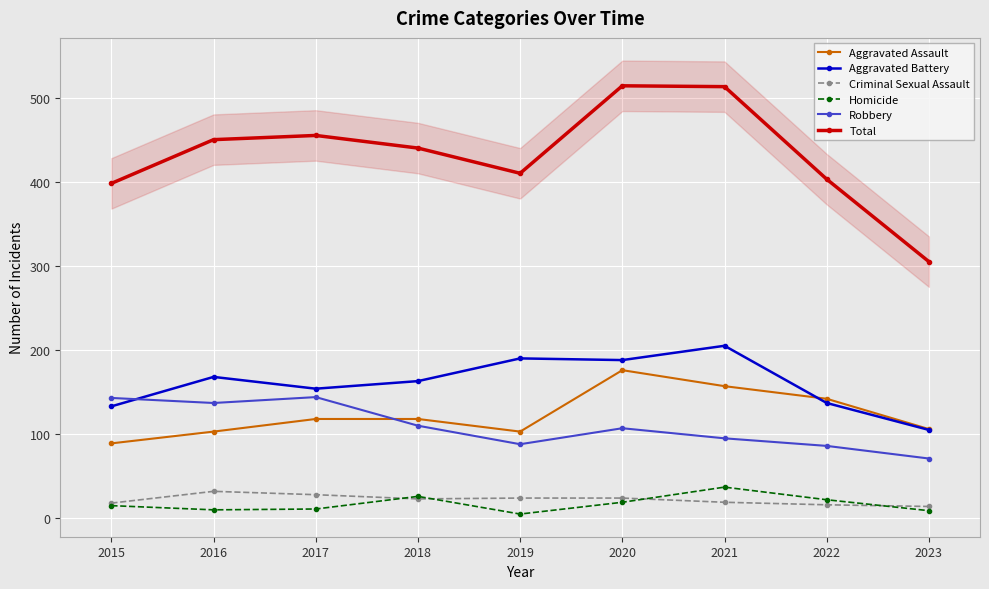

At which label is Aggravated Battery closest to 155?

2017